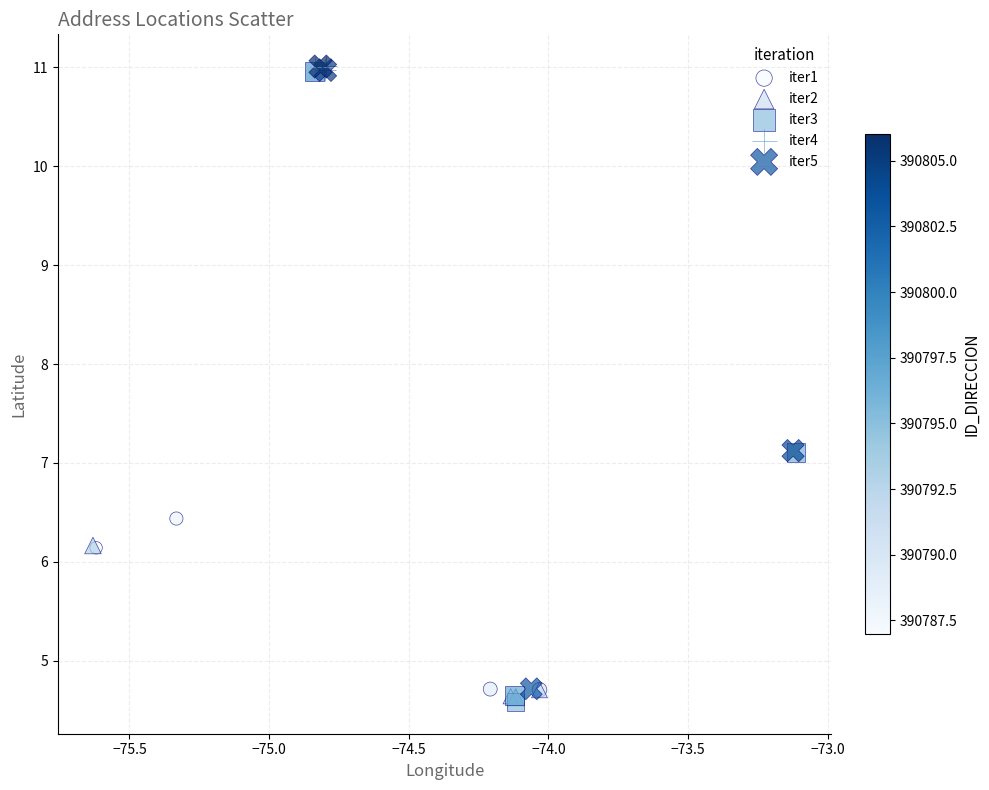

What are all the series names shown in the legend?

iter1, iter2, iter3, iter4, iter5